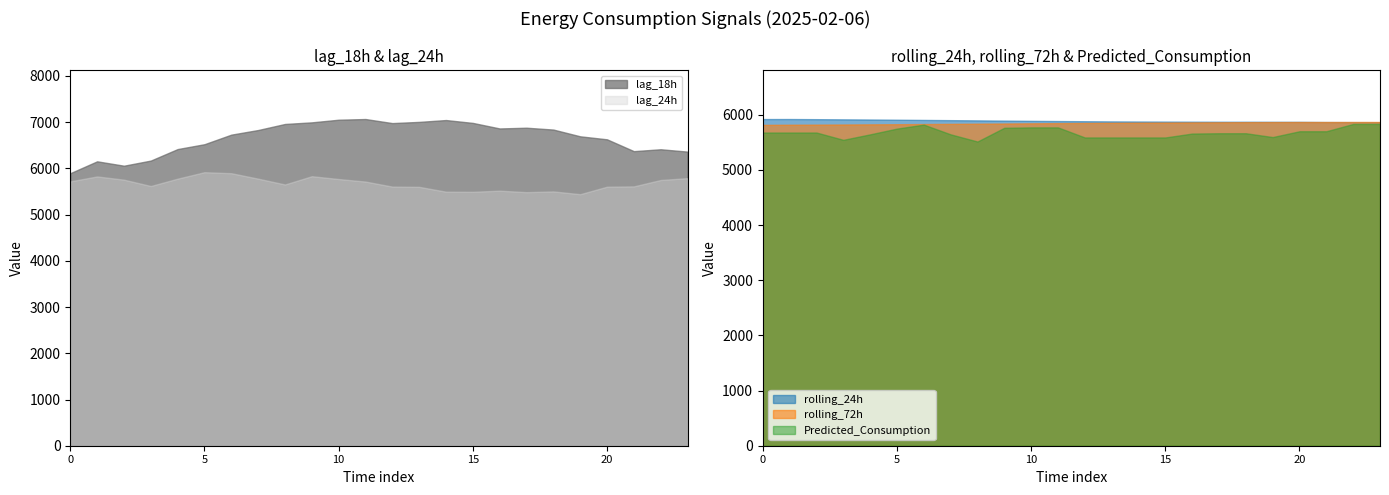

What is the difference between the second highest and second lowest values in the rolling_24h series?

55.6